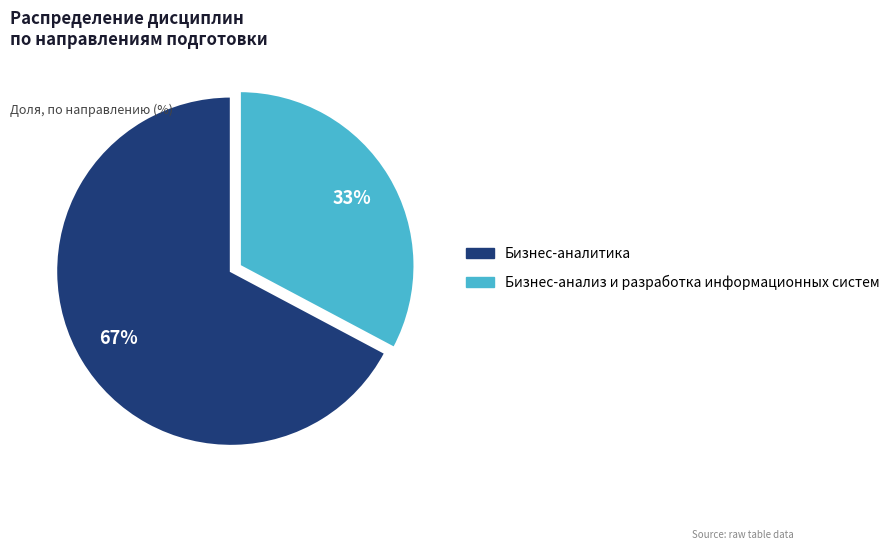

Which has a higher value, Бизнес-аналитика or Бизнес-анализ и разработка информационных систем?

Бизнес-аналитика